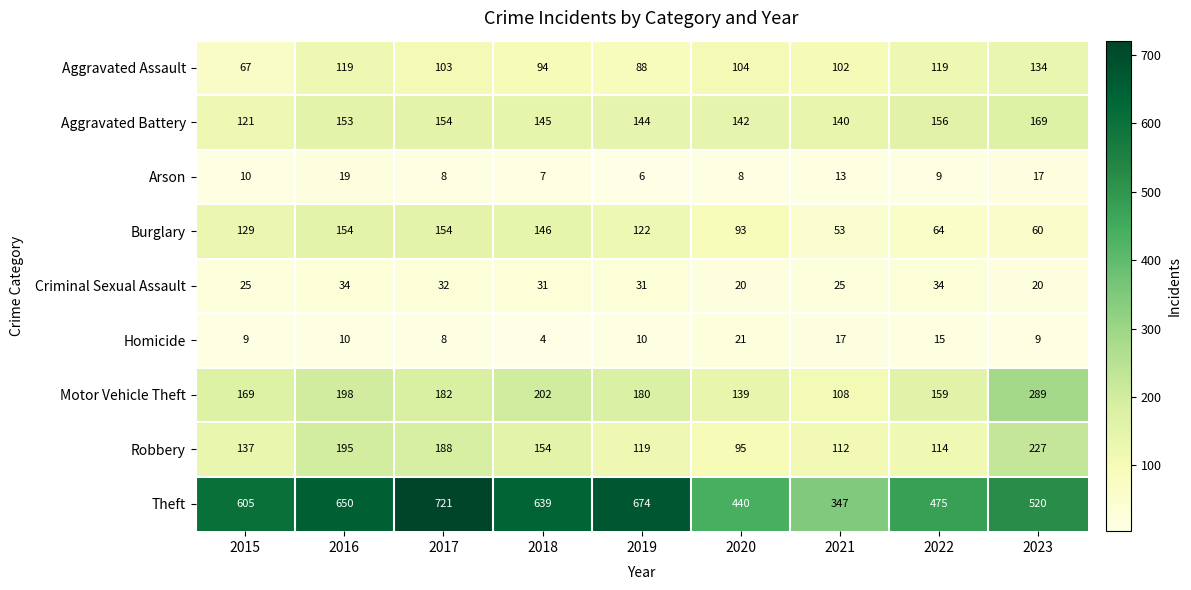

True or false: Arson has a value of 17 at 2023.

True